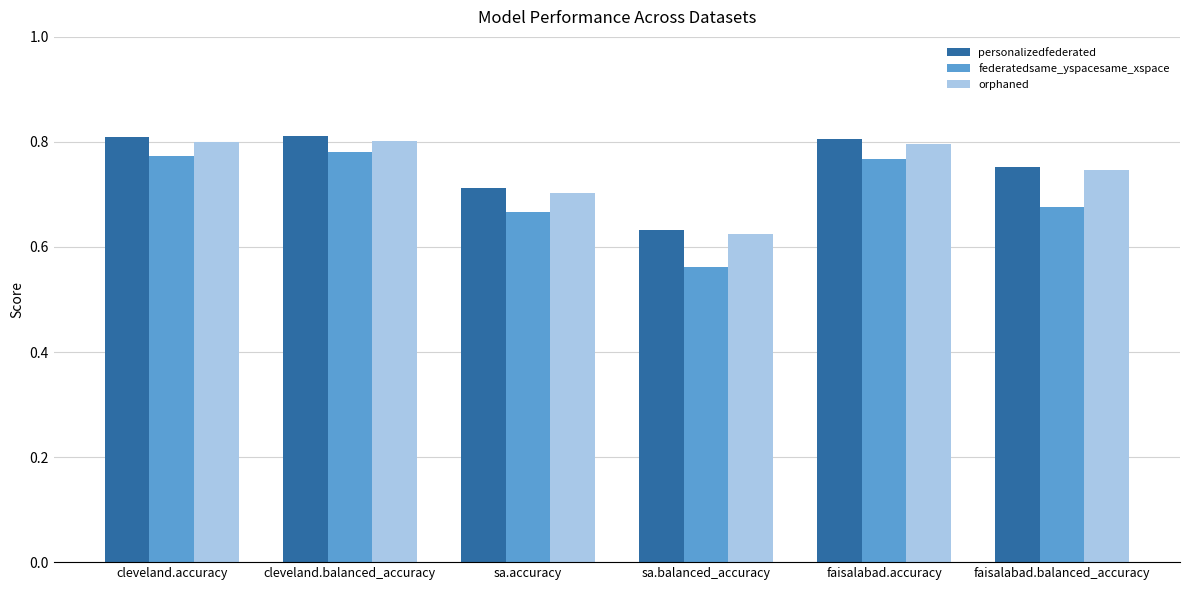

At which label is orphaned closest to 0?

sa.balanced_accuracy